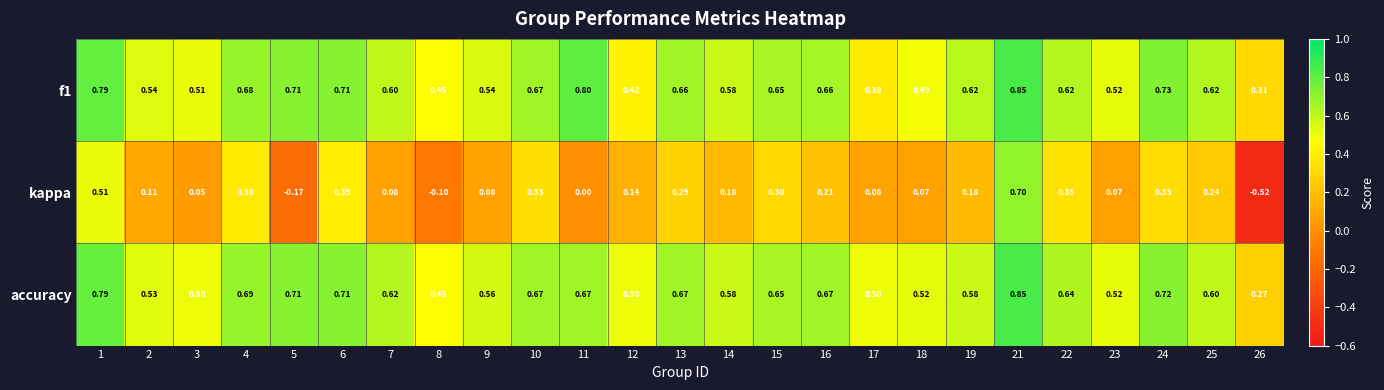

Is the value of f1 at 2 greater than the value of kappa at 6?

Yes